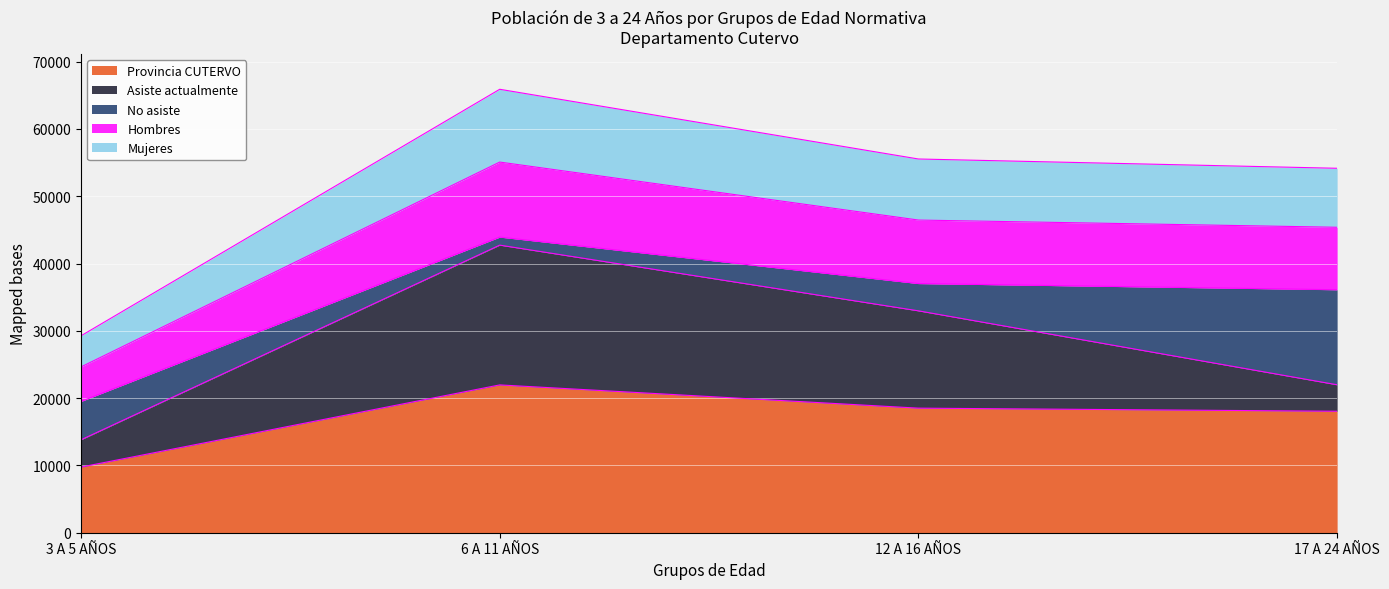

At which label is Hombres closest to 39857?

17 A 24 AÑOS